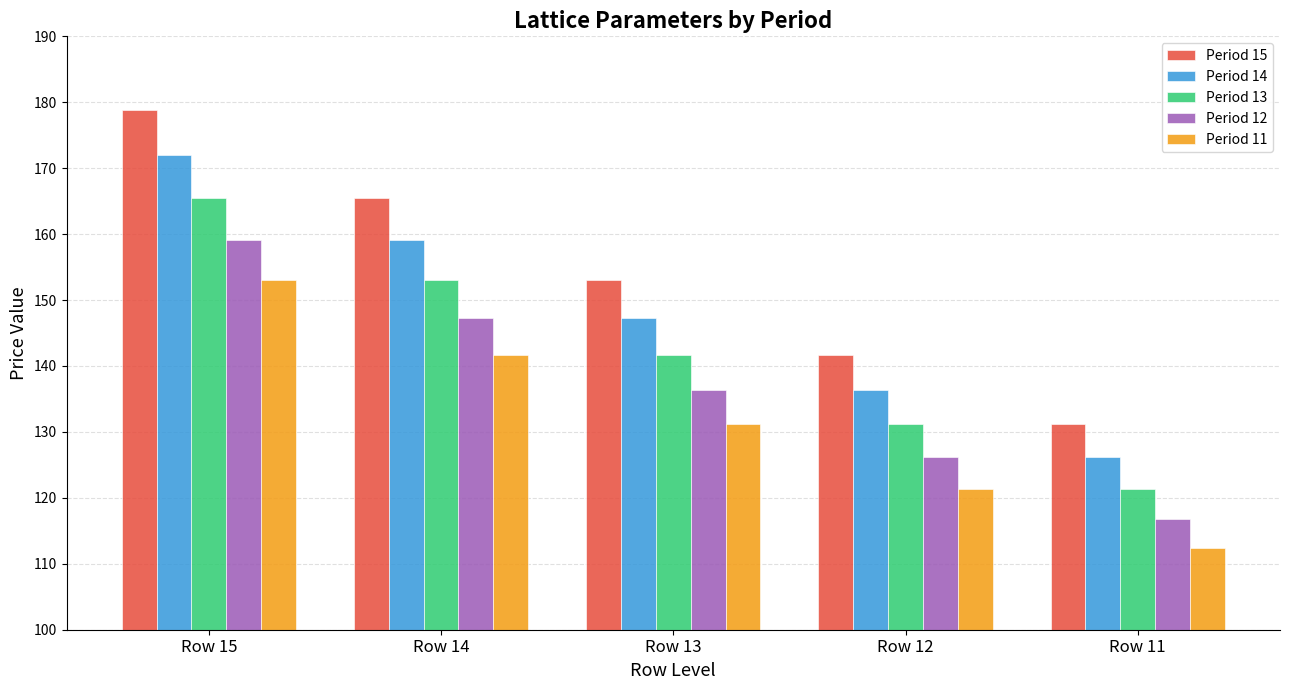

Are the bars grouped side by side (vs. stacked)?

Yes